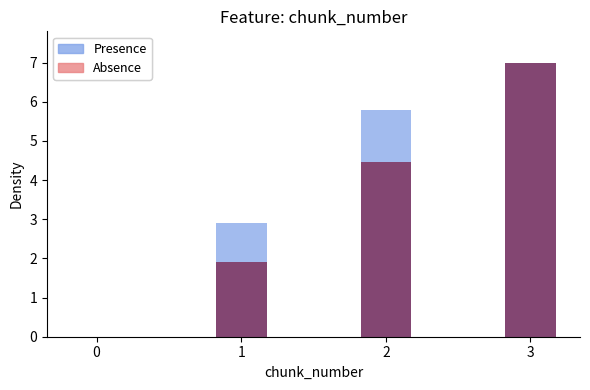

What is the difference between the Absence values at 1 and 3?

5.1